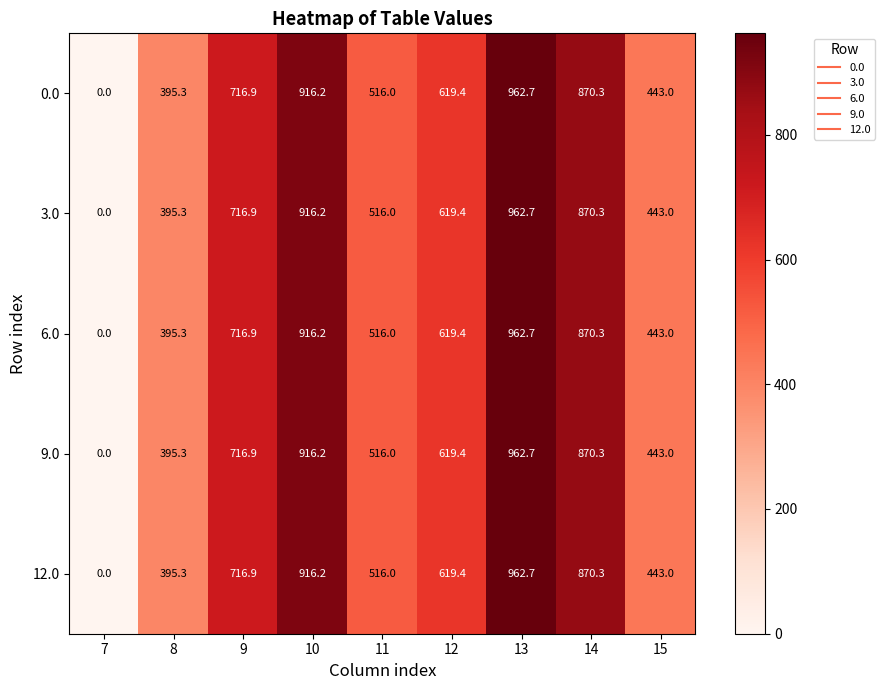

Count the number of categories in the chart.

9